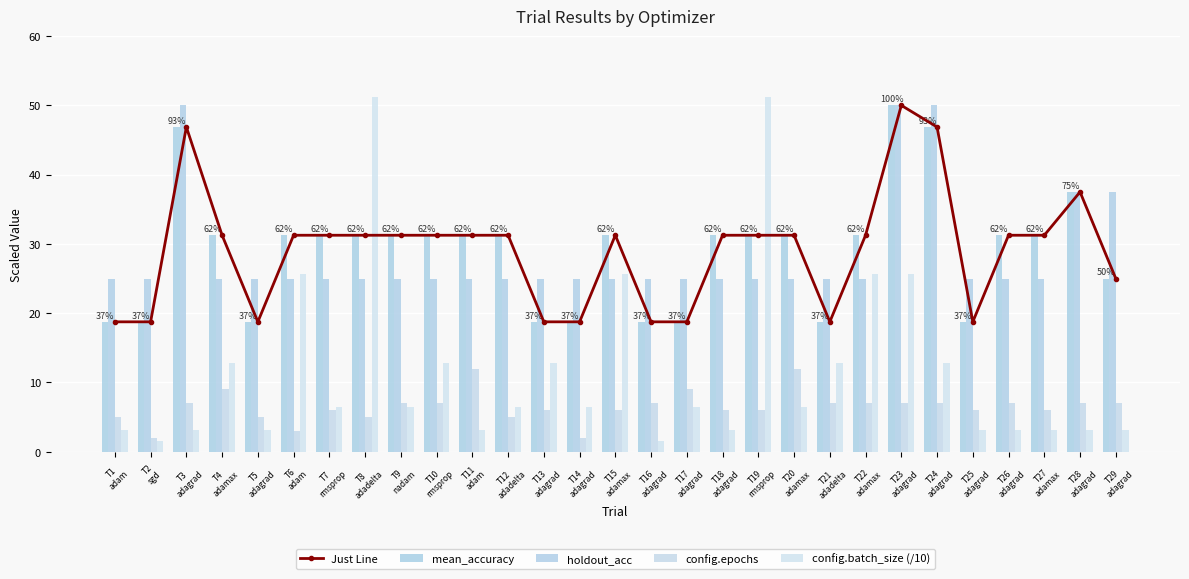

How many config.epochs values are between 6 and 7?

18